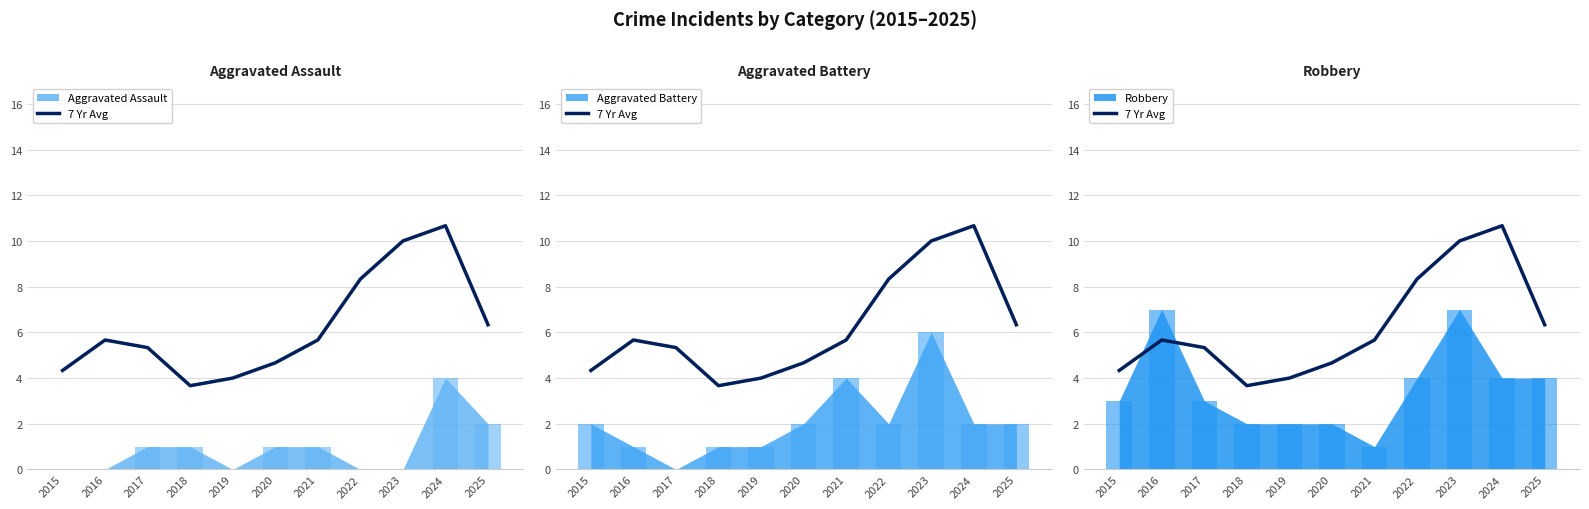

What is the approximate value at 2015?

4.3